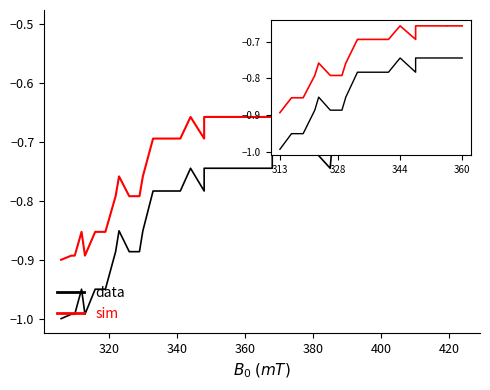

What is the label of the 30th point from the right?

10